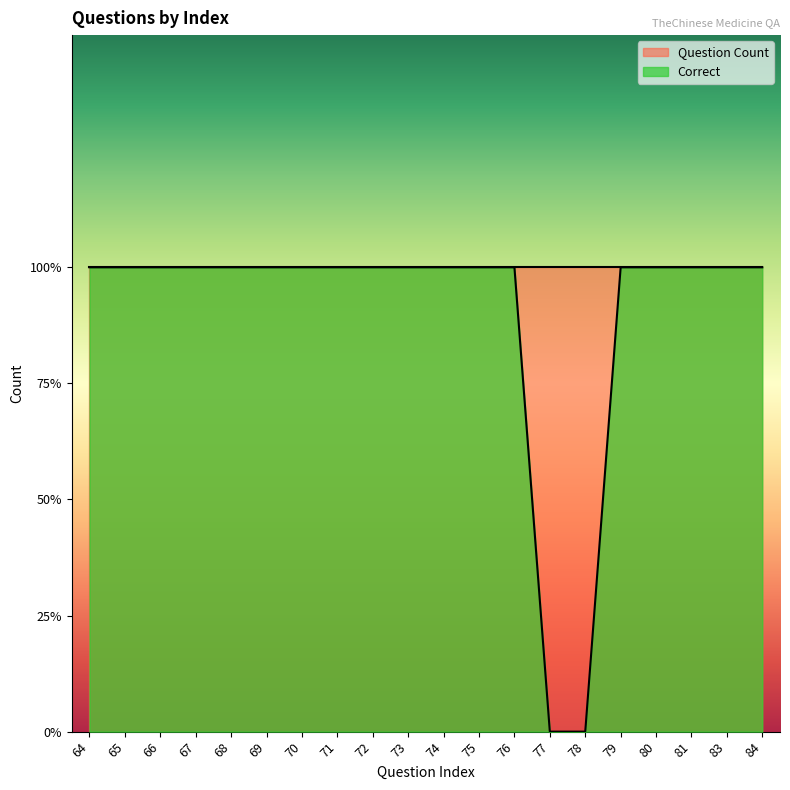

Rank the categories by value from lowest to highest.

77, 78, 64, 65, 66, 67, 68, 69, 70, 71, 72, 73, 74, 75, 76, 79, 80, 81, 83, 84